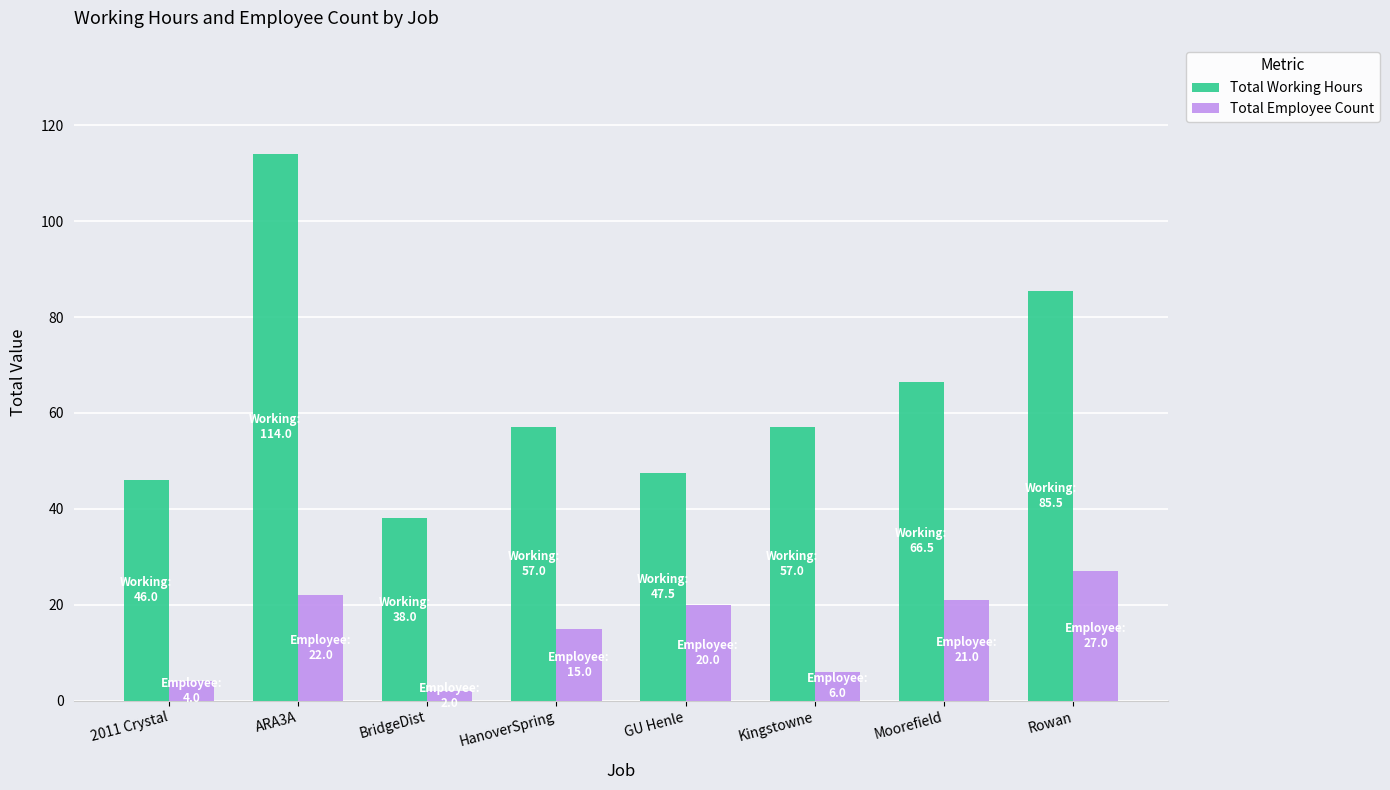

At HanoverSpring, list the series in order from largest to smallest.

Total Working Hours, Total Employee Count